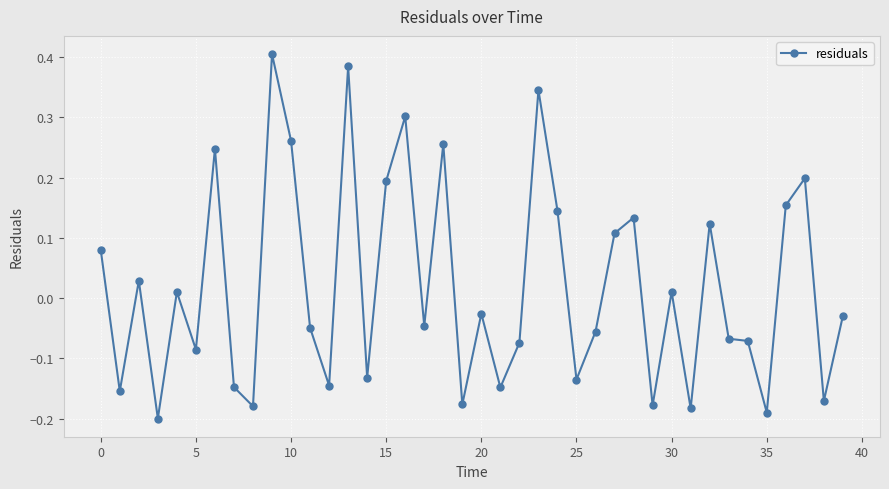

What is the difference between the maximum and minimum values?

0.6